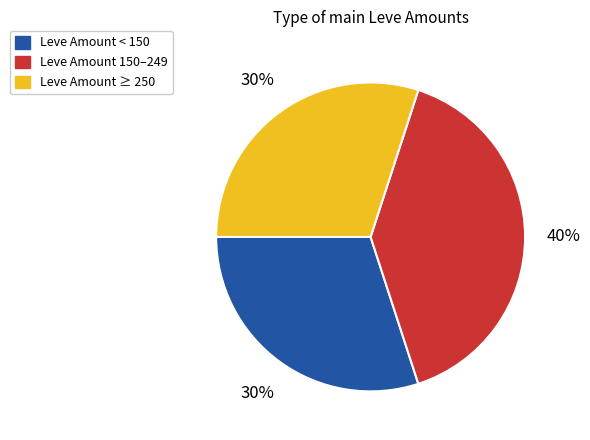

To the nearest percent, what is the difference between the largest and smallest slice percentages?

10%